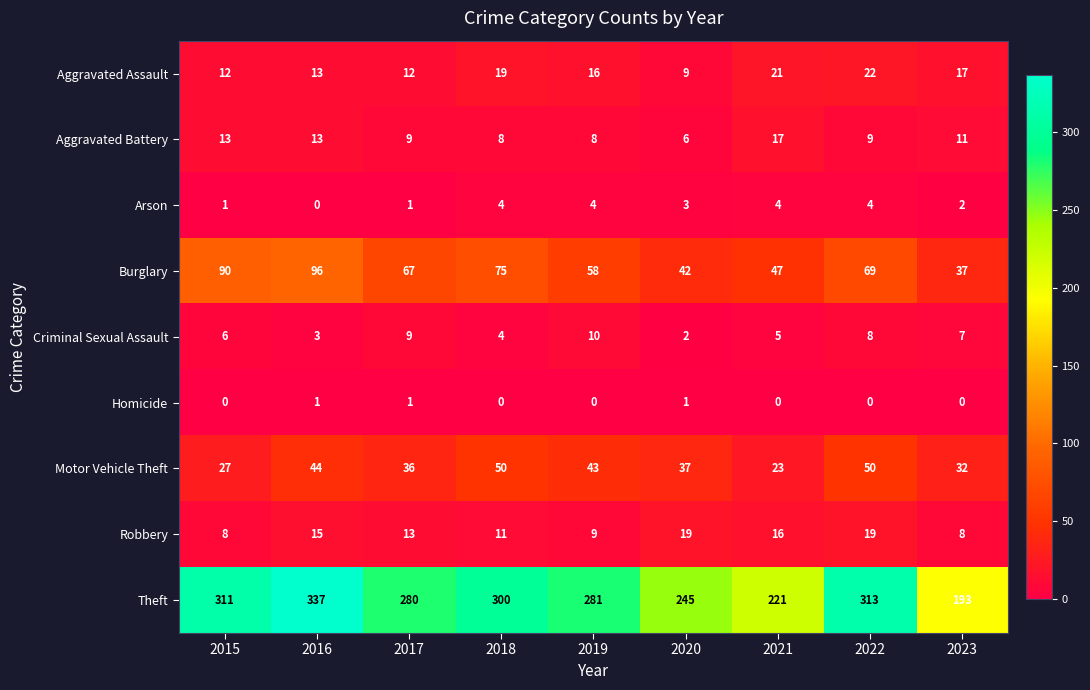

Count the number of categories in the chart.

9